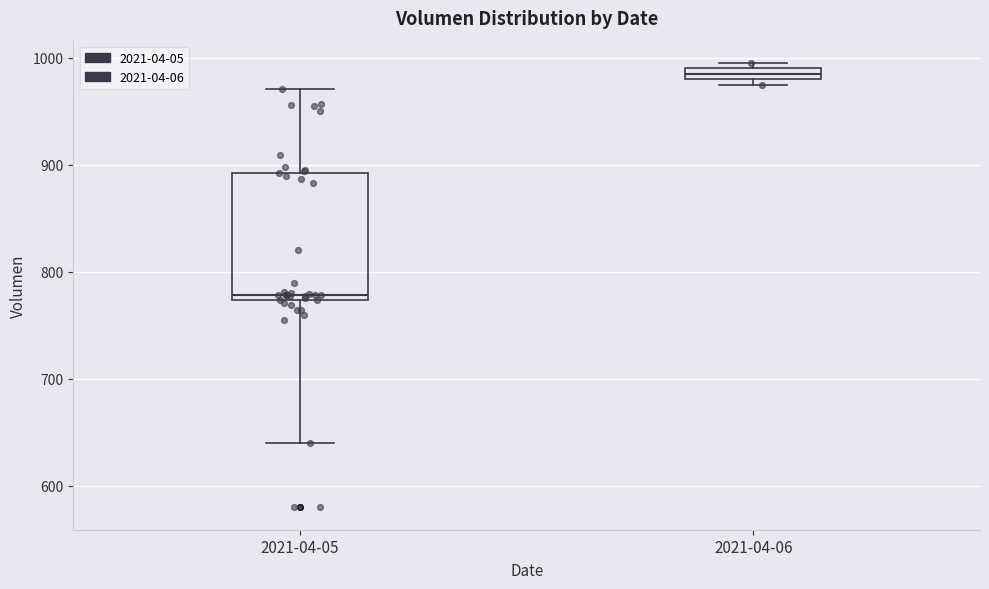

Comparing the boxes themselves (not the whiskers), which one is the tallest?

2021-04-05